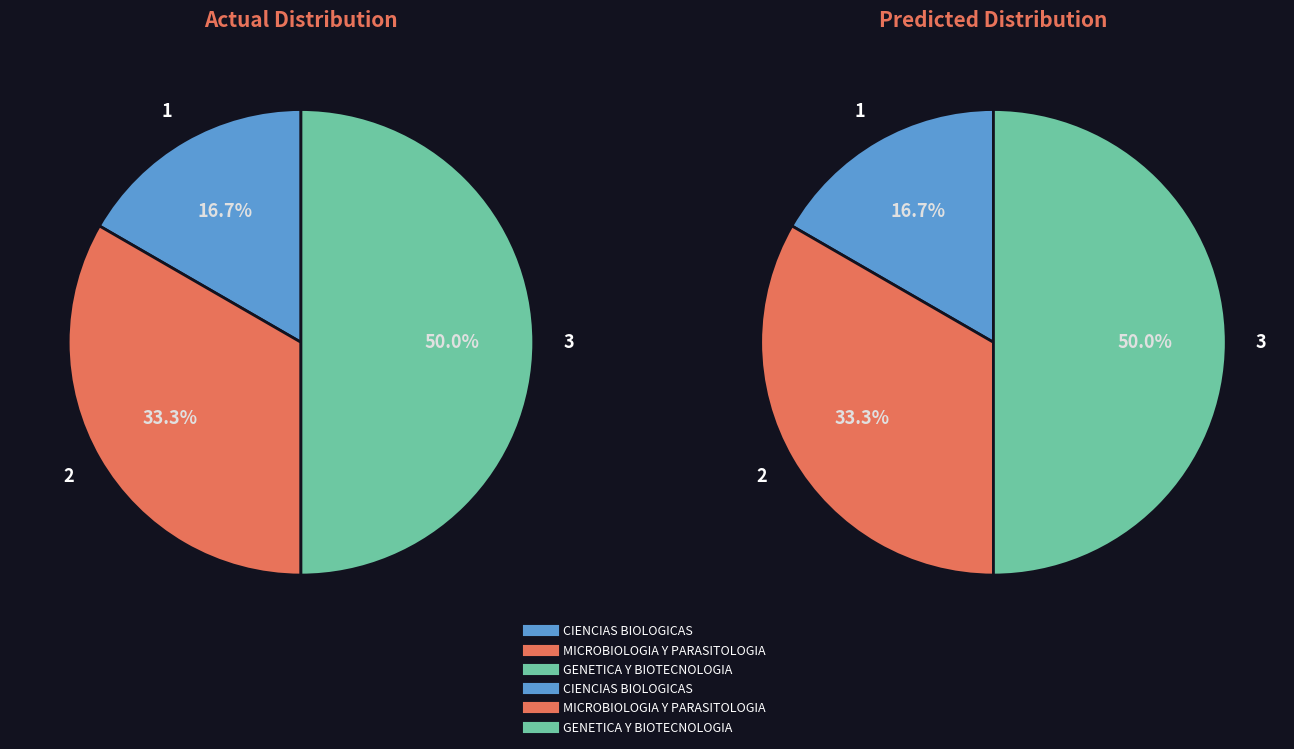

To the nearest percent, what is the combined percentage of GENETICA Y BIOTECNOLOGIA and CIENCIAS BIOLOGICAS?

67%